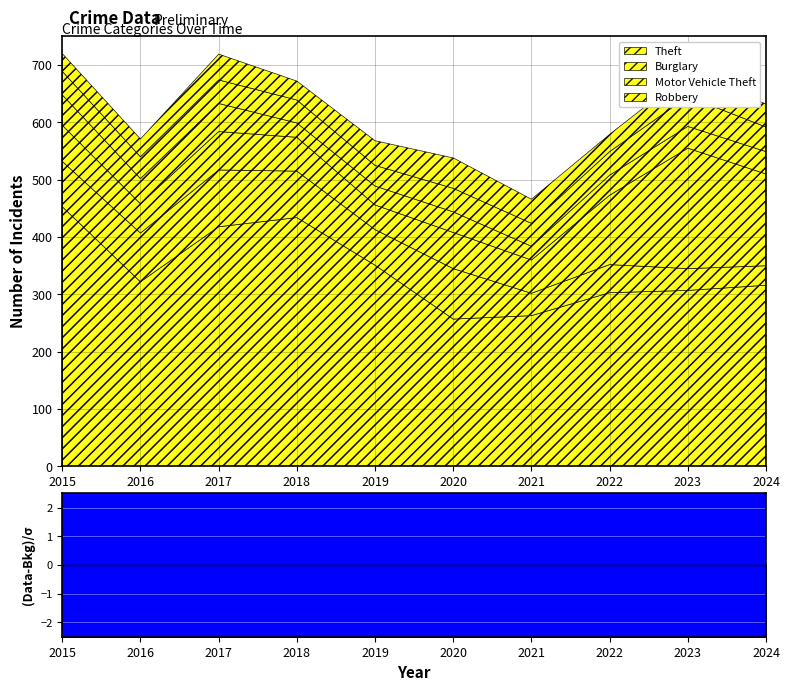

What is the value of the Theft point at the 7th from the left?

263